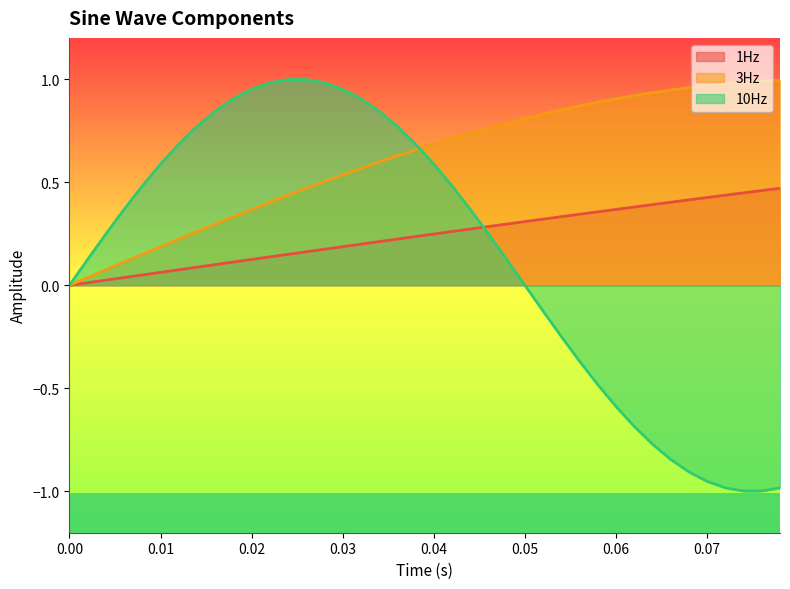

Which series has the largest total across all categories?

3Hz